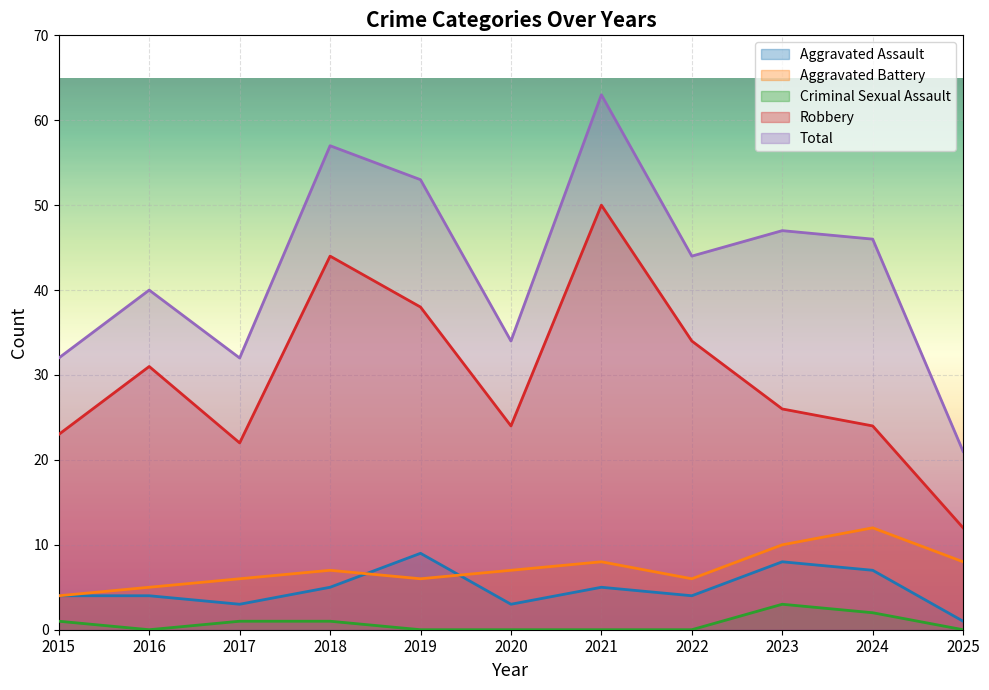

The value of Total at 2020 is 48. True or false?

False